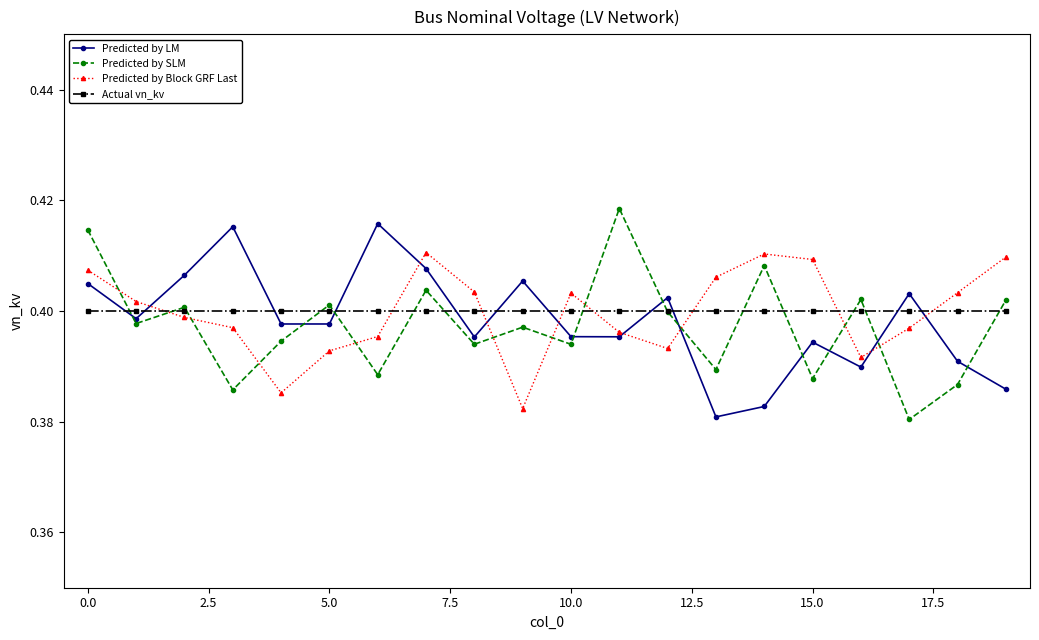

Does the chart display data point markers on the line(s)?

Yes